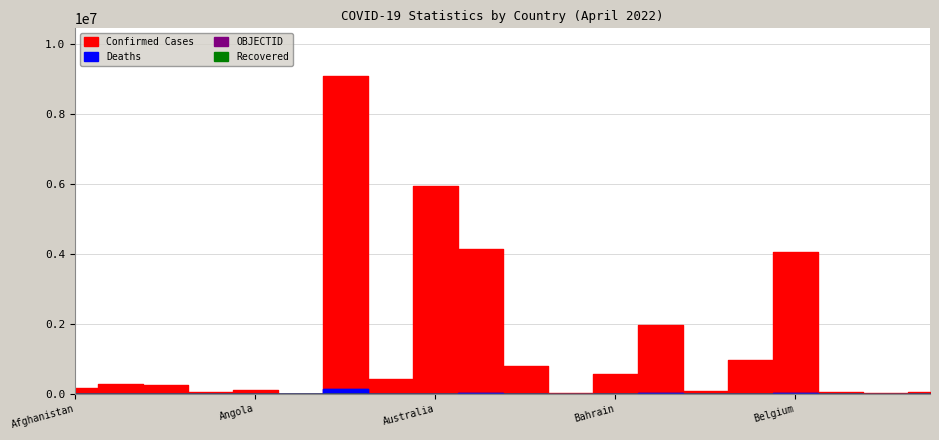

True or false: Confirmed has a value of 9072230 at Argentina.

True